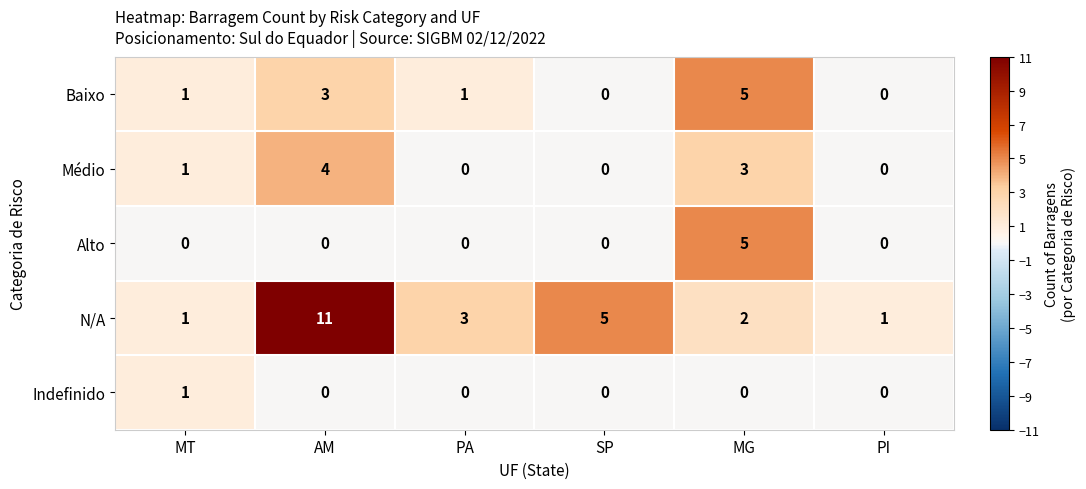

Which series changed the most between MT and SP?

N/A